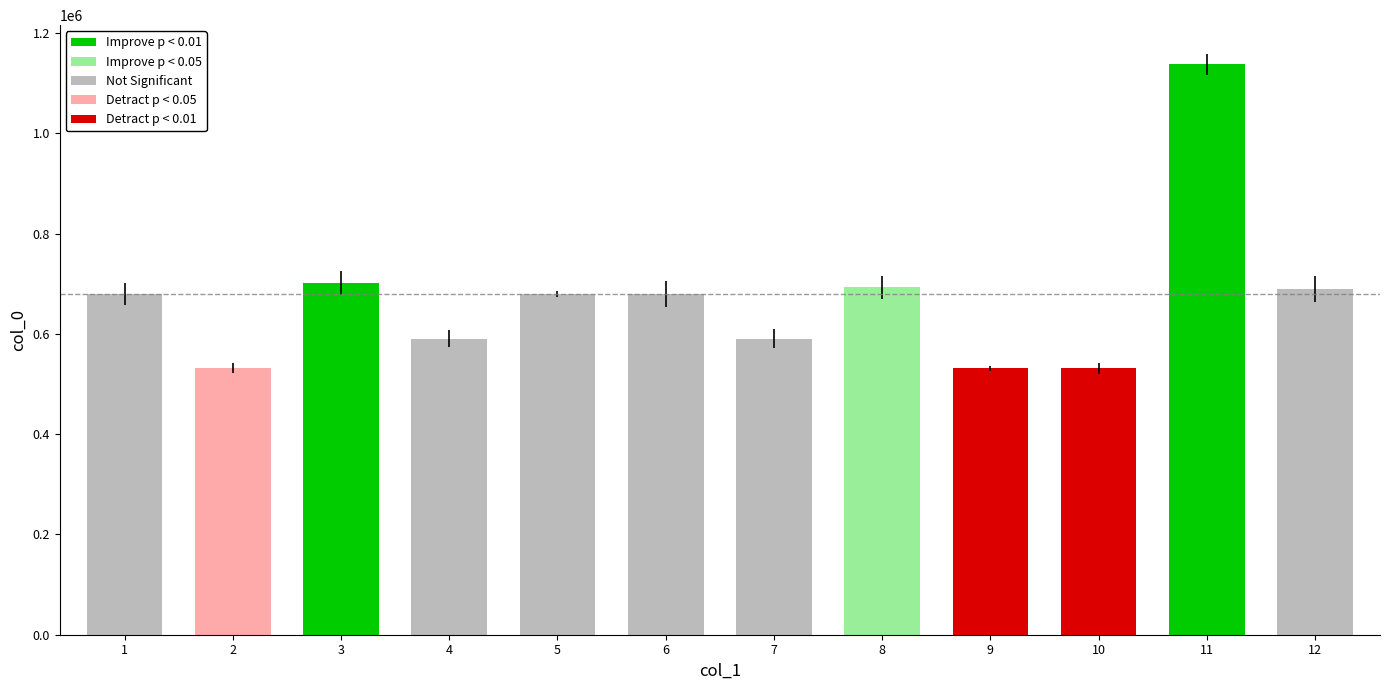

Which has a higher value, 11 or 6?

11